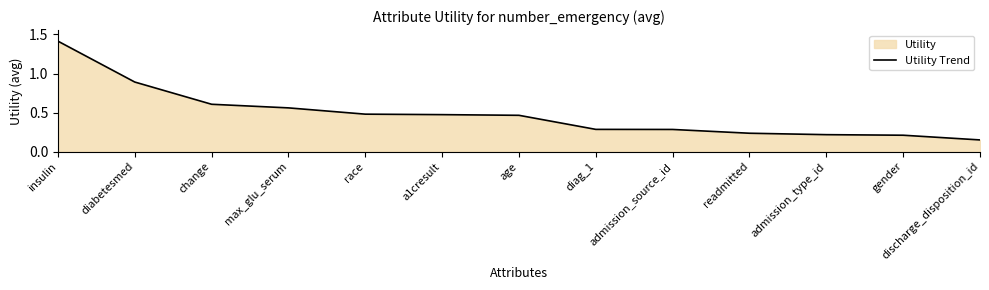

Which category has the lowest value across all series?

discharge_disposition_id